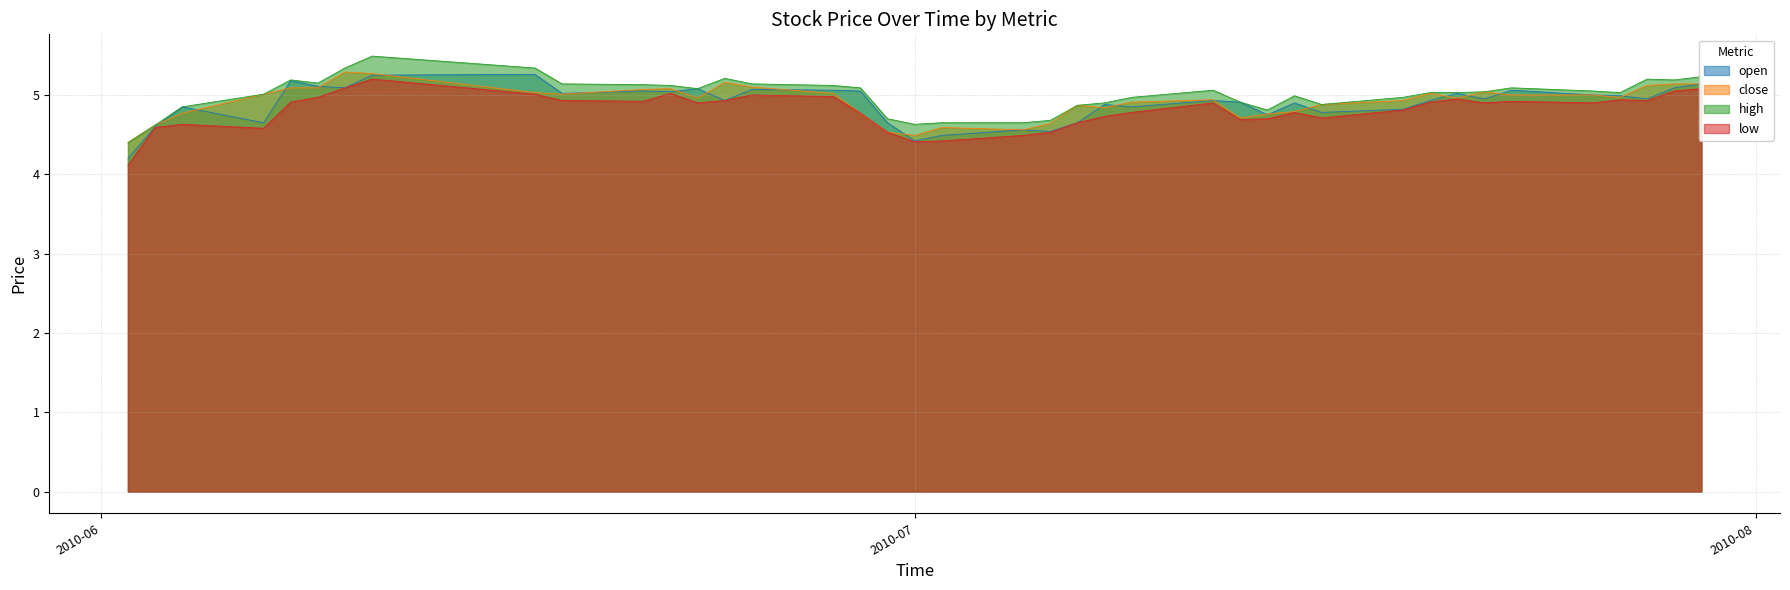

Reading right to left, list all the values displayed in this chart.

open: 5.1	5.1	5.0	5.0	5.0	5.1	5.0	5.0	4.9	4.8	4.8	4.9	4.8	4.9	4.9	4.8	4.9	4.7	4.5	4.6	4.5	4.4	4.7	5.0	5.1	5.1	4.9	5.1	5.0	5.0	5.0	5.3	5.2	5.1	5.1	5.2	4.7	4.8	4.6	4.2
close: 5.1	5.1	5.1	5.0	5.0	5.0	5.0	5.0	5.0	4.9	4.9	4.8	4.8	4.7	4.9	4.9	4.8	4.9	4.6	4.6	4.6	4.5	4.5	4.8	5.0	5.1	5.2	5.0	5.1	5.1	5.0	5.0	5.3	5.3	5.1	5.1	5.0	4.8	4.6	4.4
high: 5.2	5.2	5.2	5.0	5.0	5.1	5.0	5.0	5.0	5.0	4.9	5.0	4.8	4.9	5.1	5.0	4.9	4.9	4.7	4.7	4.7	4.6	4.7	5.1	5.1	5.1	5.2	5.1	5.1	5.1	5.1	5.3	5.5	5.3	5.2	5.2	5.0	4.8	4.6	4.4
low: 5.1	5.0	4.9	4.9	4.9	4.9	4.9	5.0	4.9	4.8	4.7	4.8	4.7	4.7	4.9	4.8	4.7	4.7	4.5	4.5	4.4	4.4	4.5	4.8	5.0	5.0	4.9	4.9	5.0	4.9	4.9	5.0	5.2	5.1	5.0	4.9	4.6	4.6	4.6	4.1